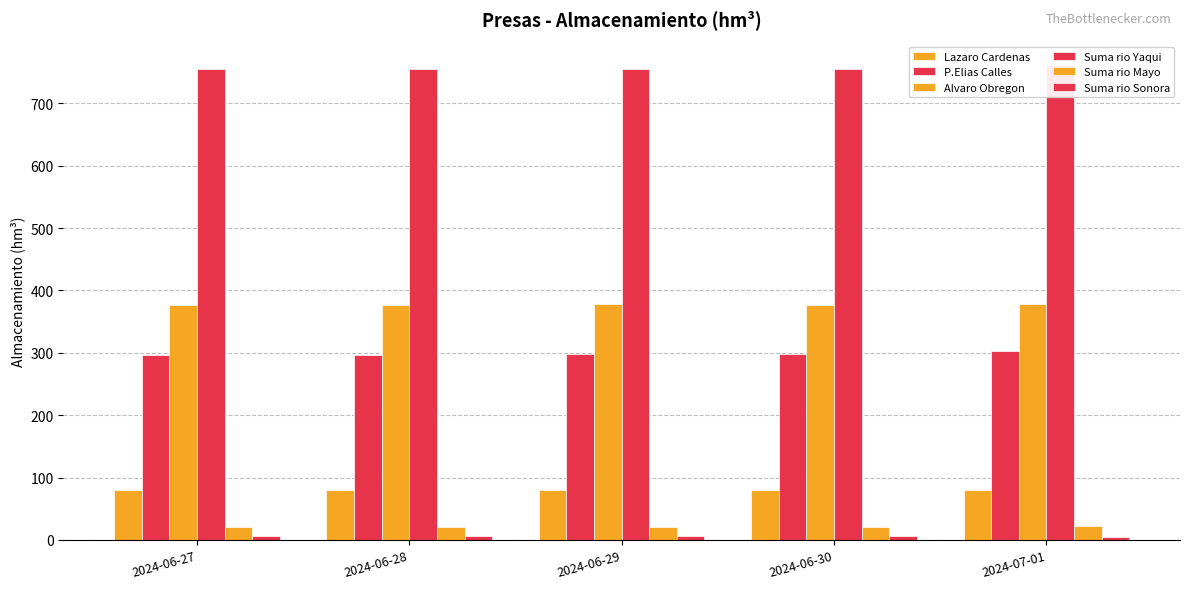

Is it true that Suma rio Sonora equals 5.6 at 2024-06-29?

True